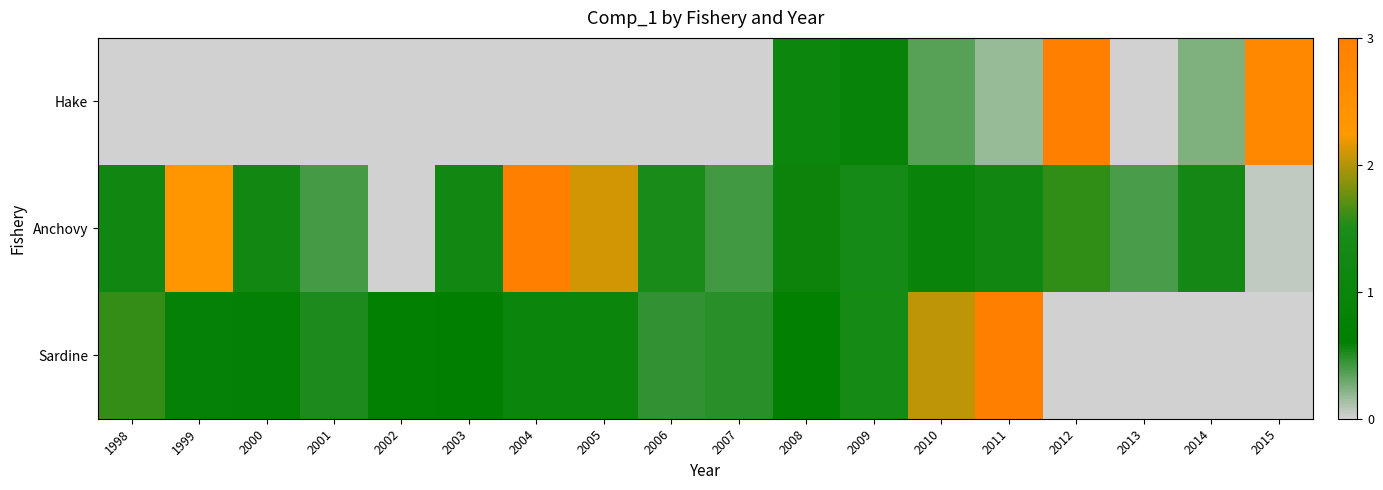

Count the number of categories in the chart.

18